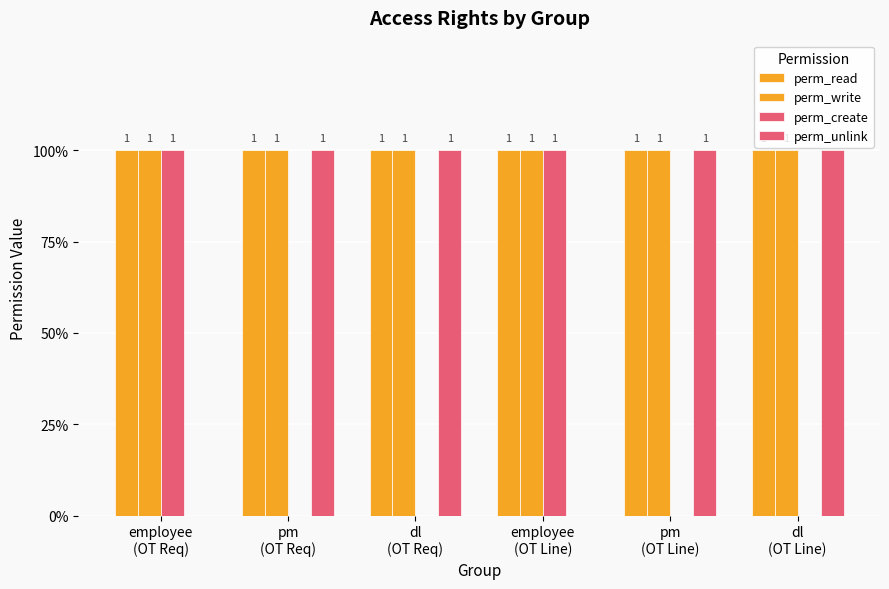

What value does the perm_read series have at employee
(OT Req)?

1